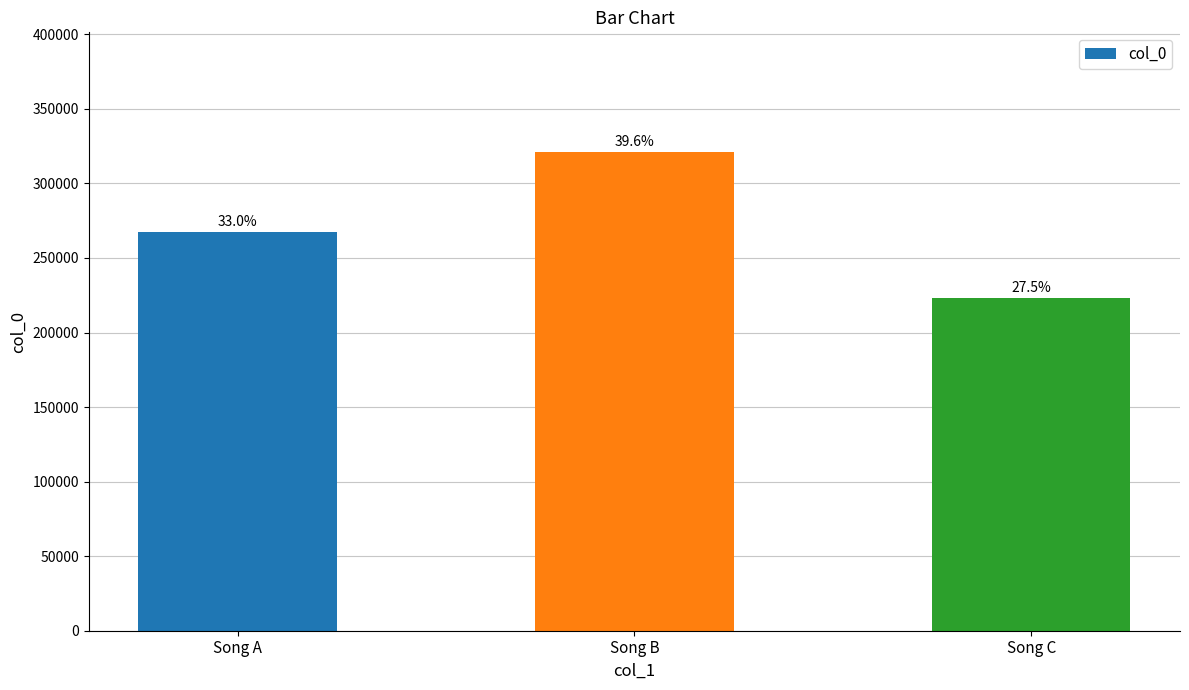

What is the difference between the maximum and minimum values?

98131